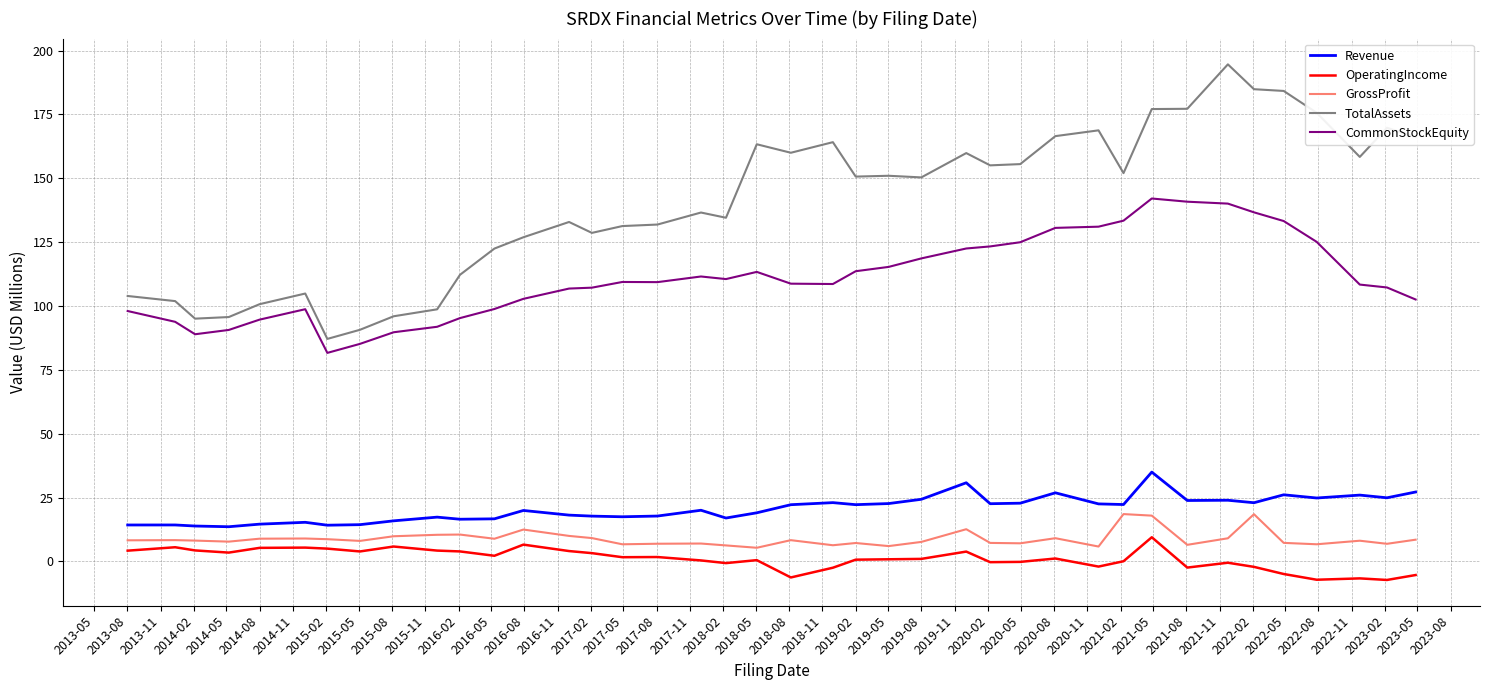

What is the highest value of the TotalAssets series?

194.6